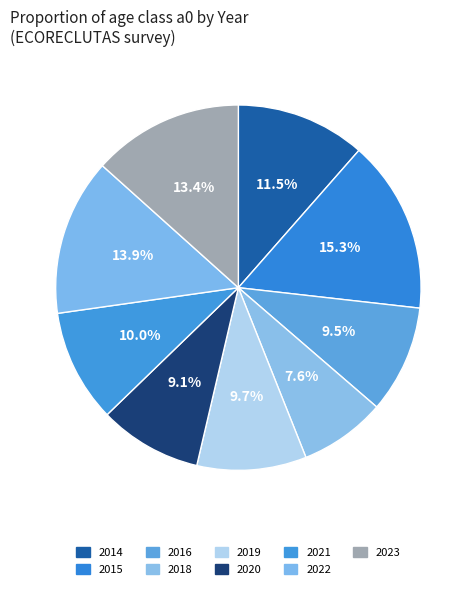

How many slices are in this pie chart?

9